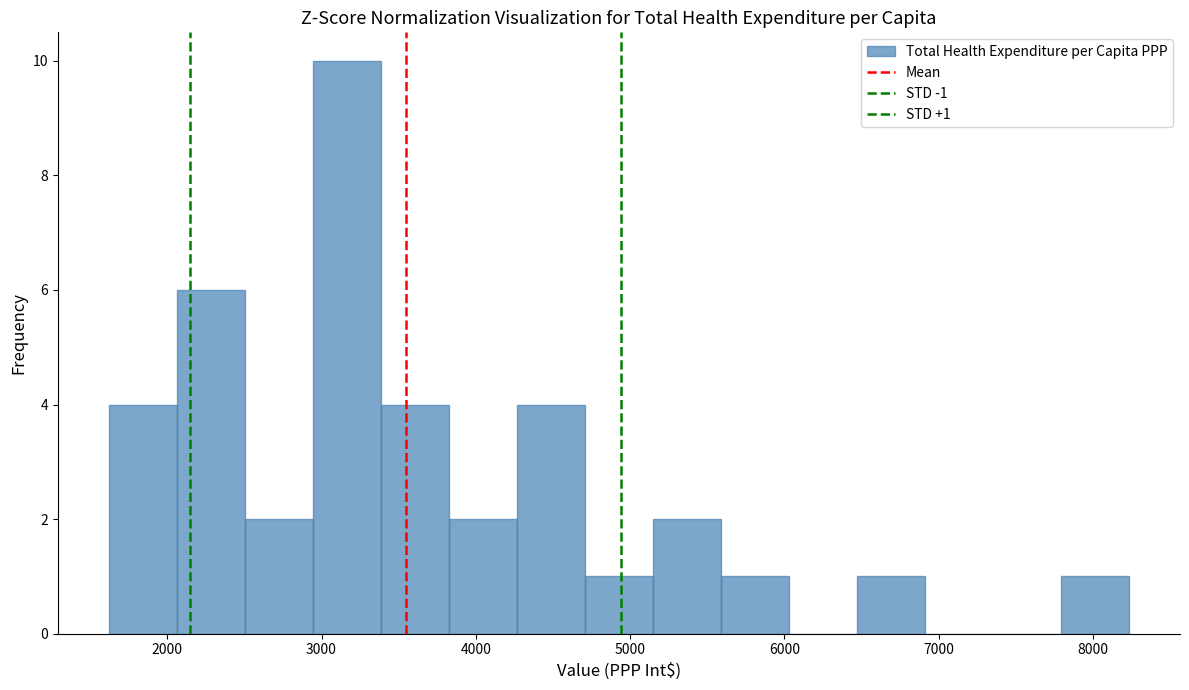

Which range on the x-axis has the tallest bar?

2900 to 3400